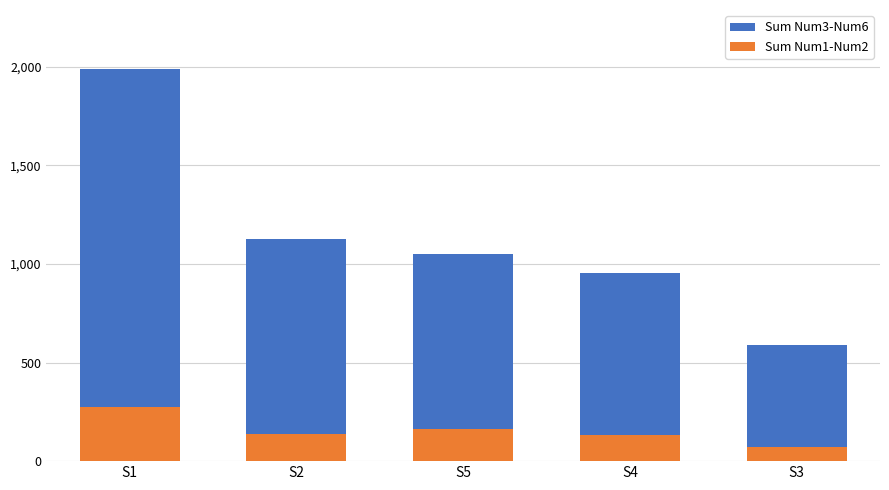

List the series in order of their overall mean, lowest first.

Sum Num1-Num2, Sum Num3-Num6